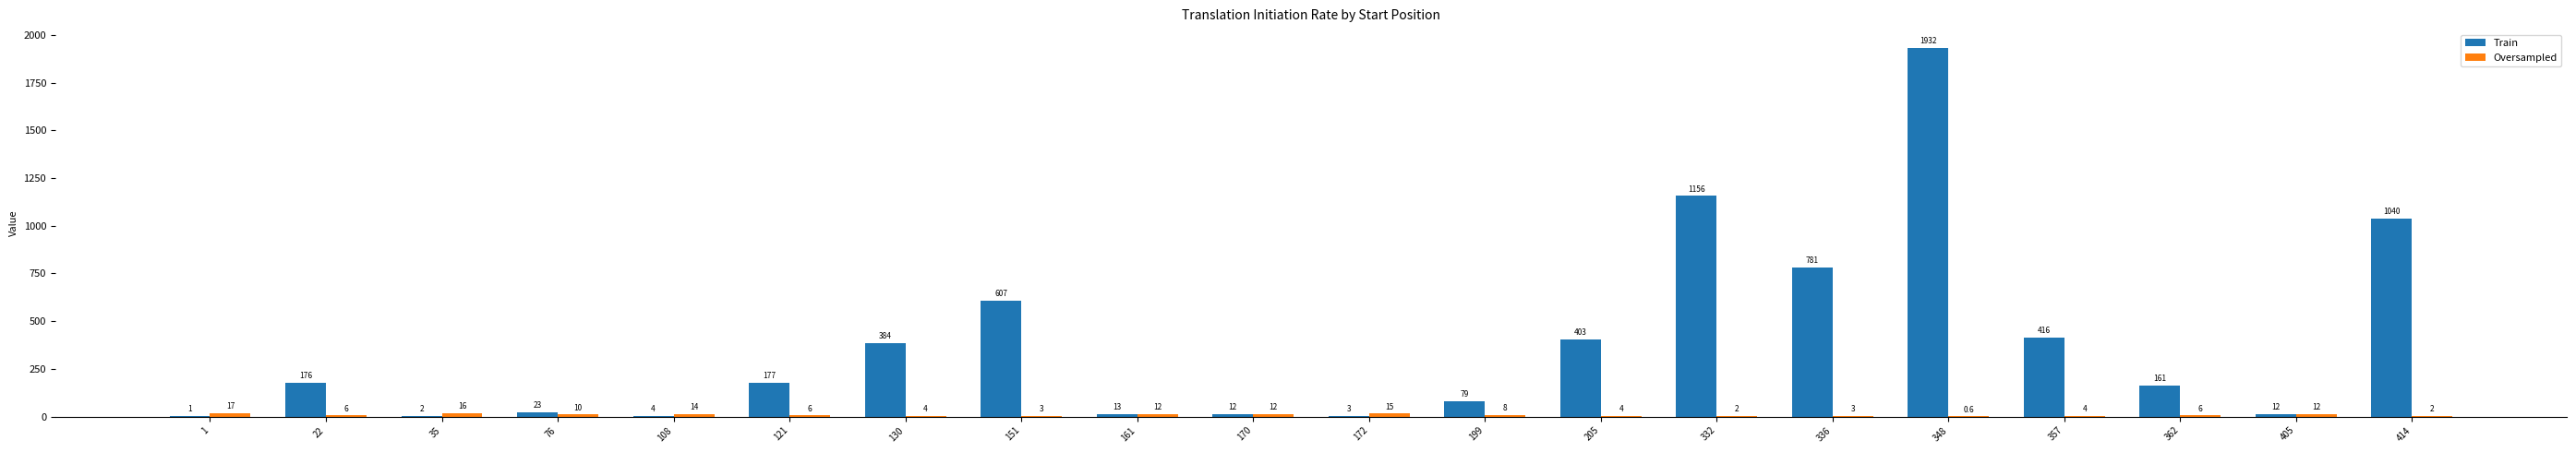

Which category has the highest value across all series?

348